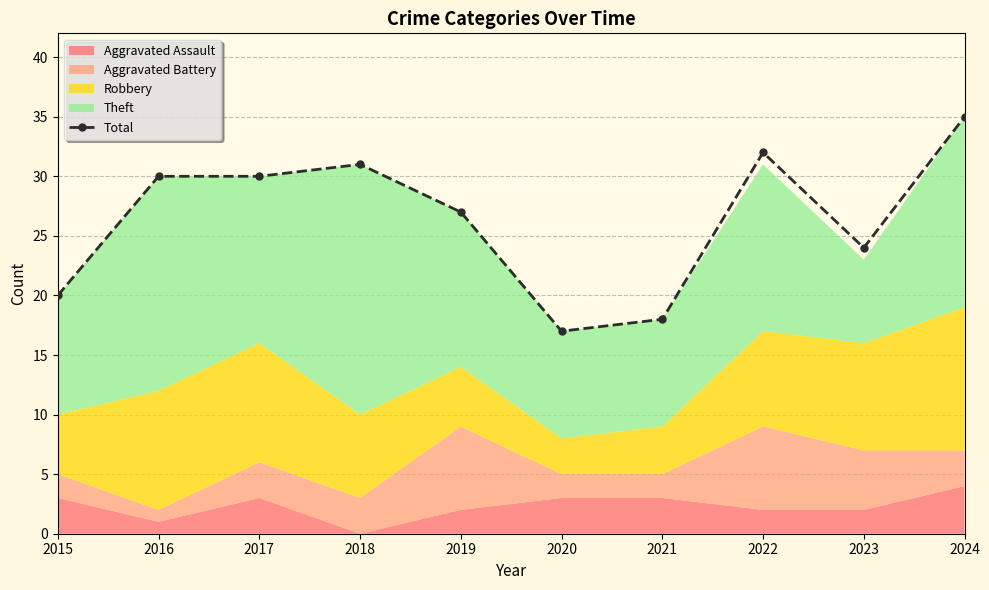

Where is Total nearest to the value 26?

2019